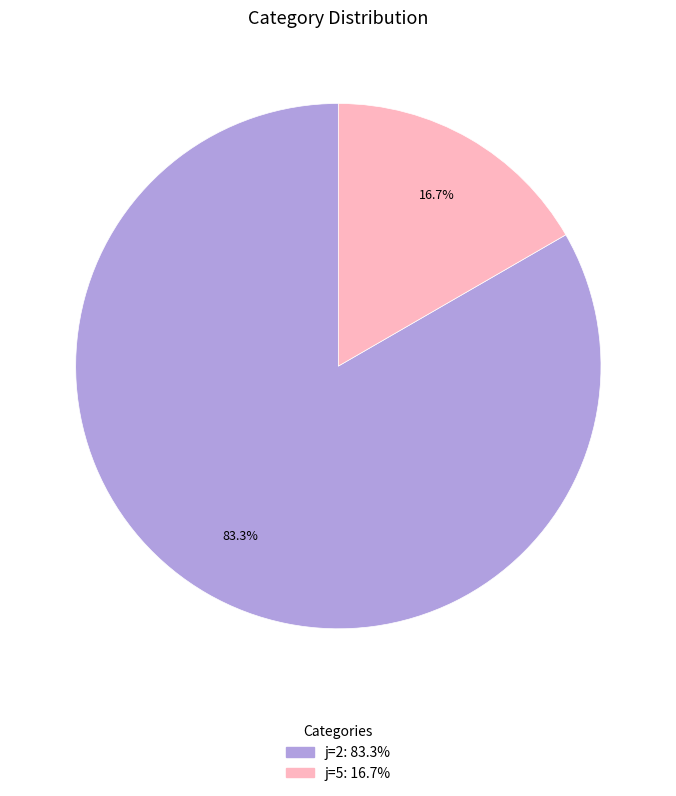

Is there a majority slice in this chart?

Yes